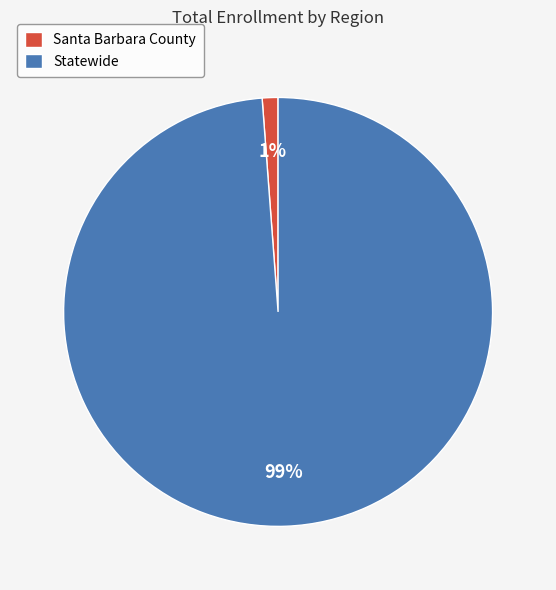

The Santa Barbara County slice represents 1% of the pie. True or false?

True